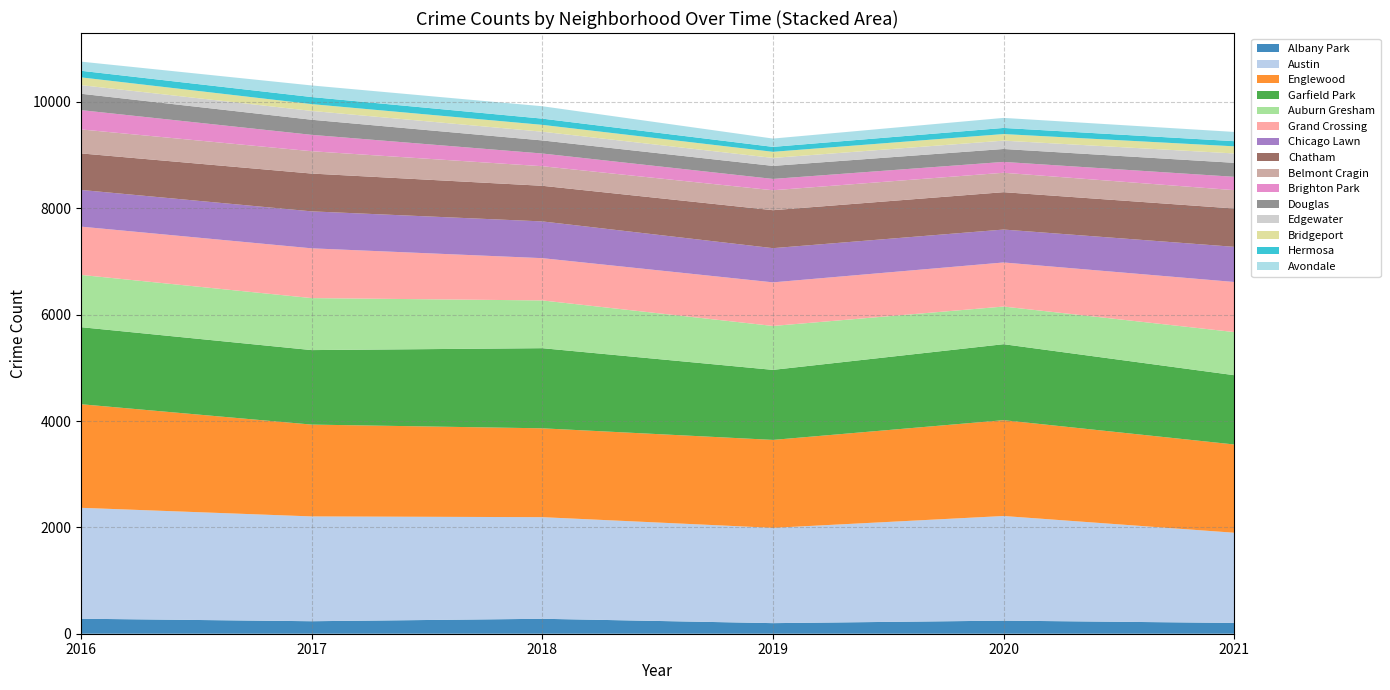

Reading left to right, extract all data points from this chart.

2016: 0=282	1=2086	2=1948	3=1449	4=983	5=908	6=690	7=687	8=451	9=363	10=308	11=162	12=146	13=124	14=172
2017: 0=235	1=1971	2=1727	3=1401	4=978	5=936	6=695	7=711	8=420	9=308	10=284	11=166	12=128	13=133	14=218
2018: 0=281	1=1911	2=1671	3=1507	4=898	5=795	6=691	7=670	8=368	9=239	10=246	11=164	12=129	13=117	14=233
2019: 0=199	1=1792	2=1654	3=1317	4=826	5=820	6=643	7=714	8=375	9=213	10=245	11=150	12=115	13=93	14=156
2020: 0=246	1=1968	2=1802	3=1429	4=708	5=829	6=619	7=703	8=365	9=204	10=243	11=157	12=124	13=115	14=189
2021: 0=203	1=1696	2=1660	3=1303	4=811	5=942	6=661	7=721	8=345	9=251	10=263	11=176	12=134	13=97	14=174